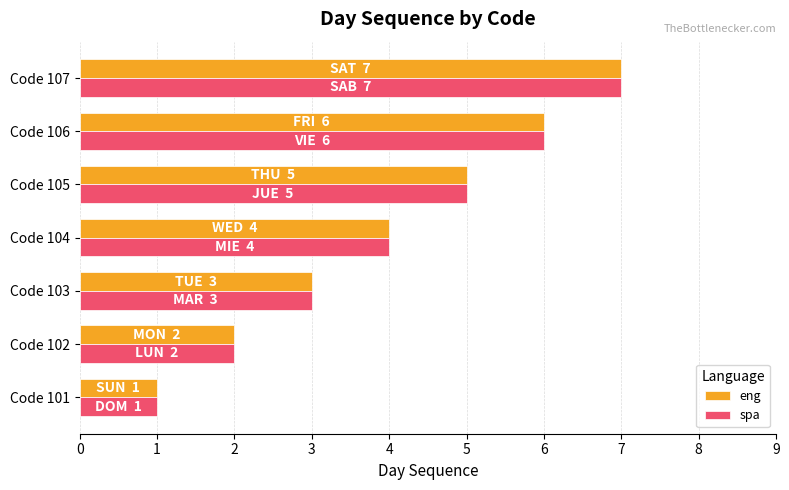

Count the number of categories in the chart.

7